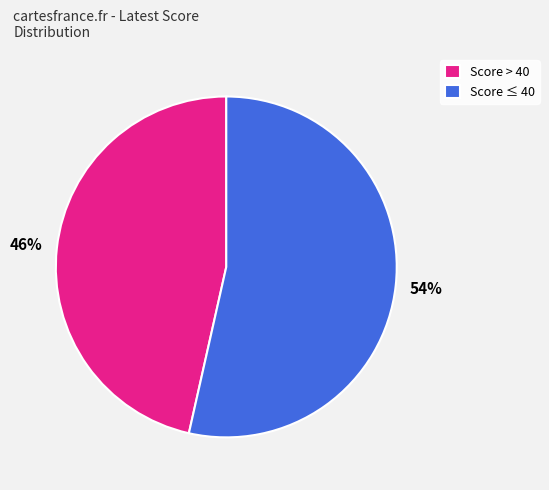

Is there a majority slice in this chart?

Yes